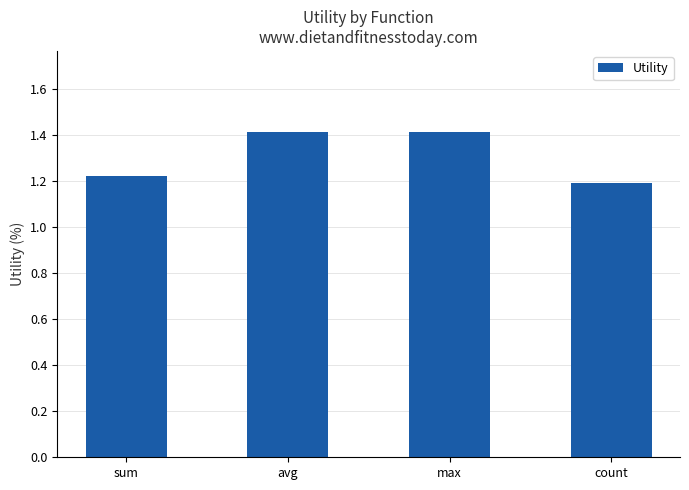

The chart shows a value of 1.4 at max. True or false?

True